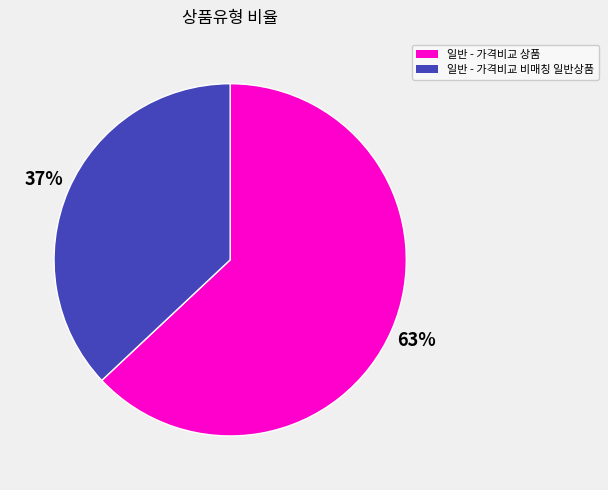

Do 일반 - 가격비교 비매칭 일반상품 and 일반 - 가격비교 상품 together represent more than half of the pie?

Yes